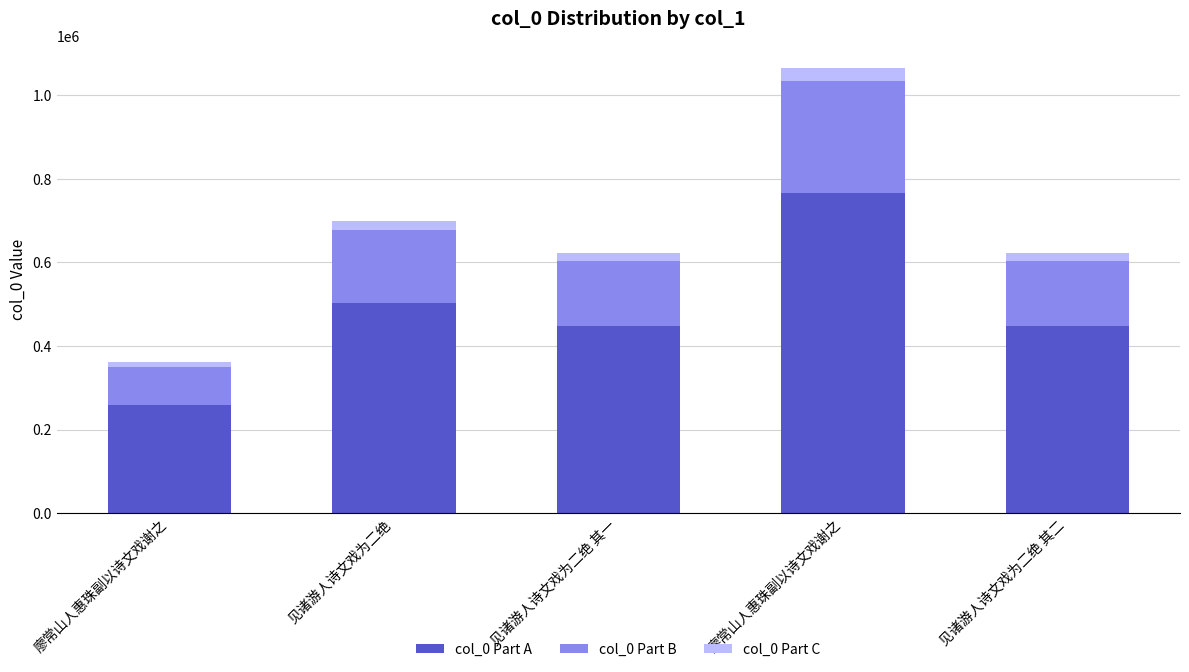

What is the sum of the col_0 Part C values at 见诸游人诗文戏为二绝 其一 and 廖常山人惠珠副以诗文戏谢之?

29495.4